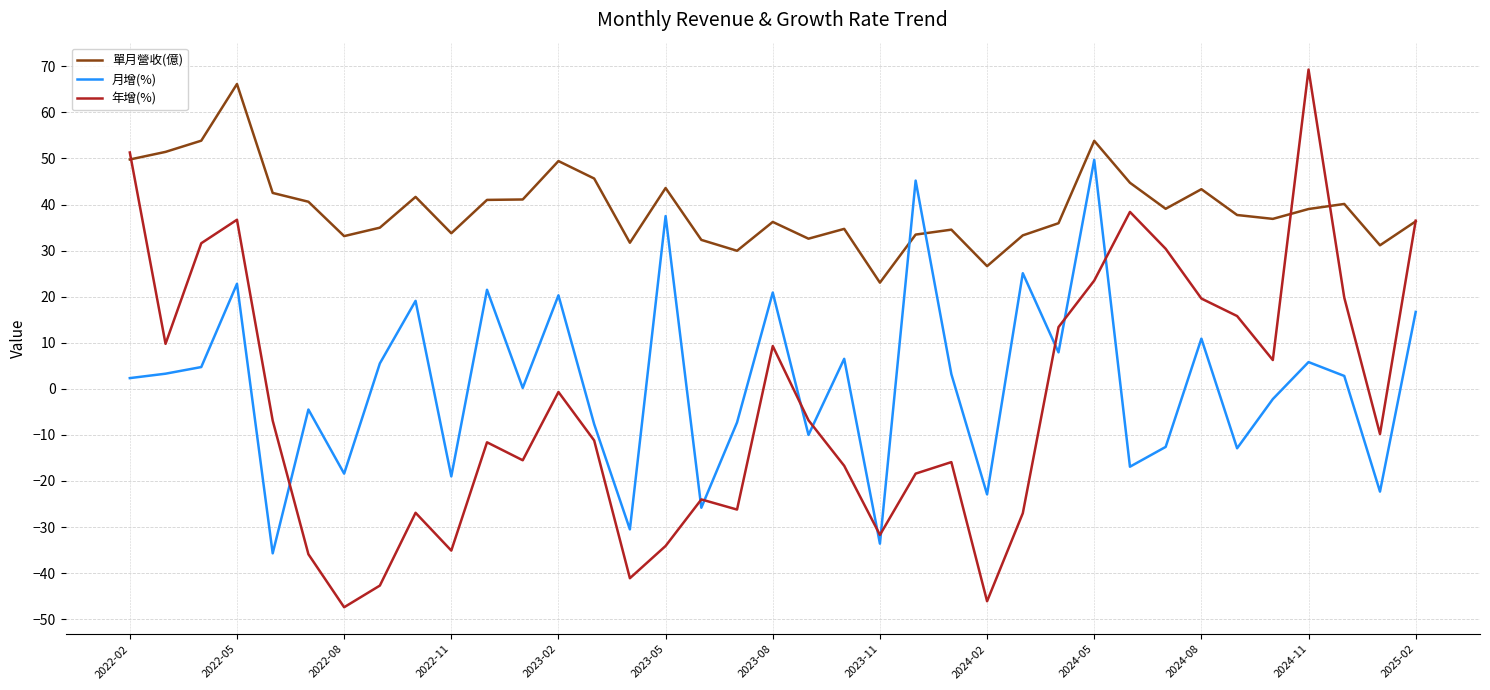

True or false: 年增(%) and 月增(%) intersect in this chart.

True